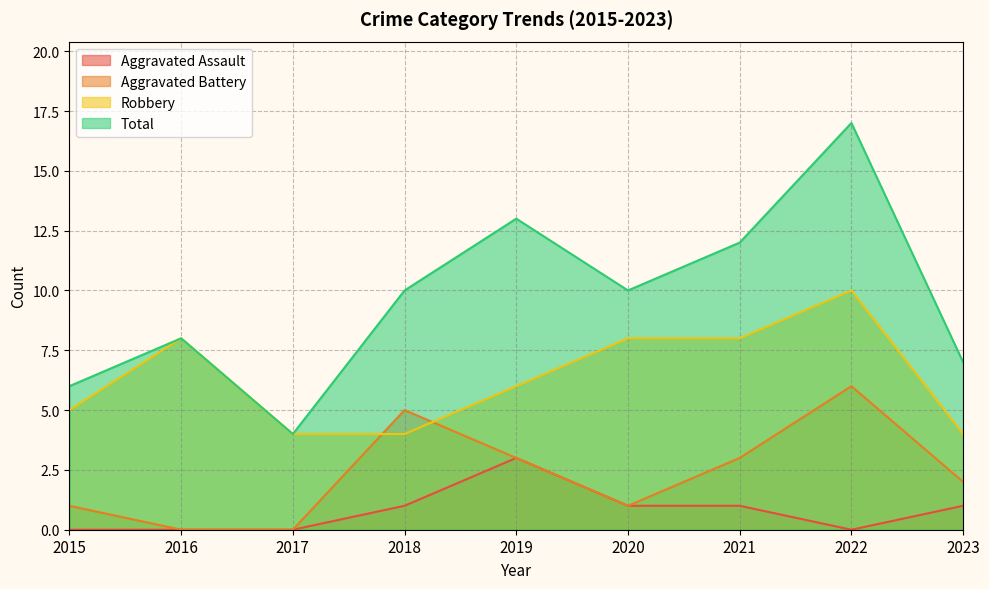

List the series in order of their peak value, lowest first.

Aggravated Assault, Aggravated Battery, Robbery, Total